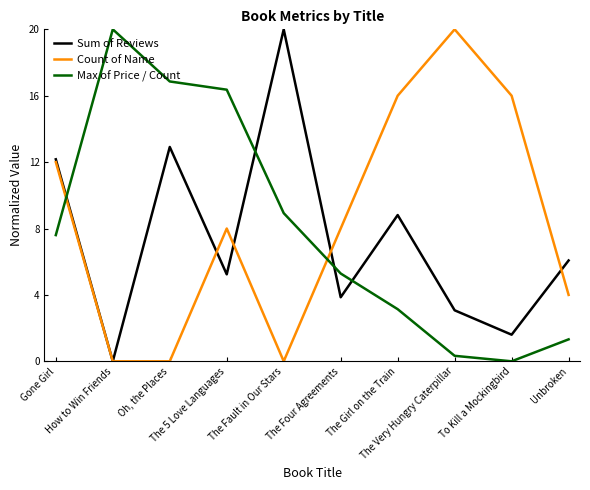

How many times do Max of Price / Count and Sum of Reviews cross each other?

4